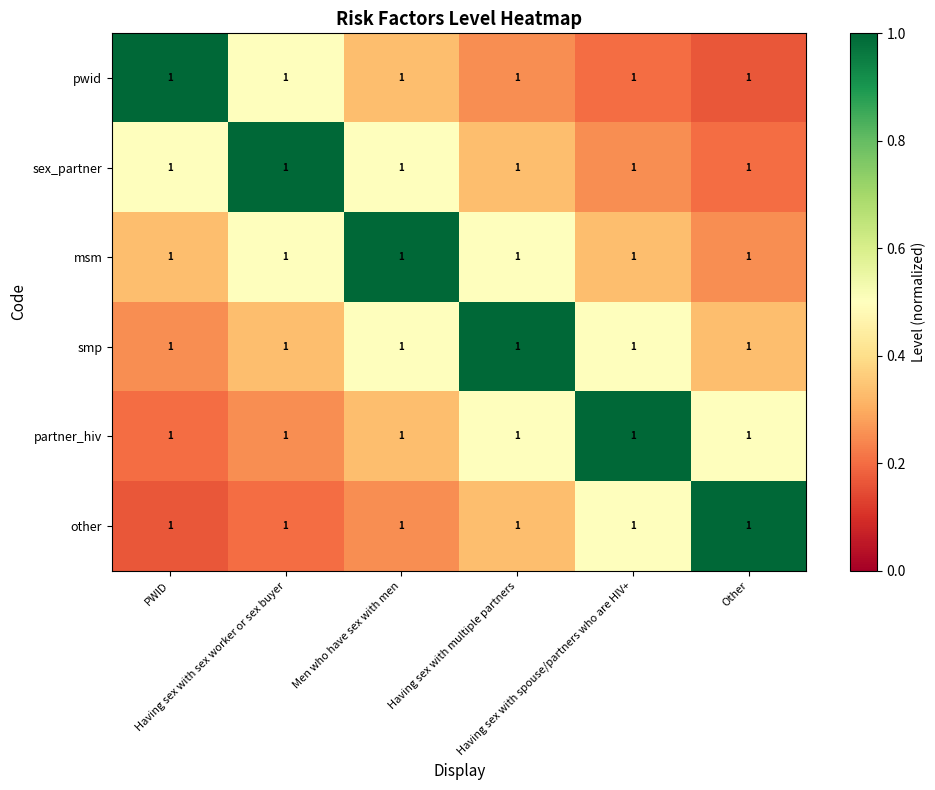

At which category is the sum across all series the highest?

Men who have sex with men